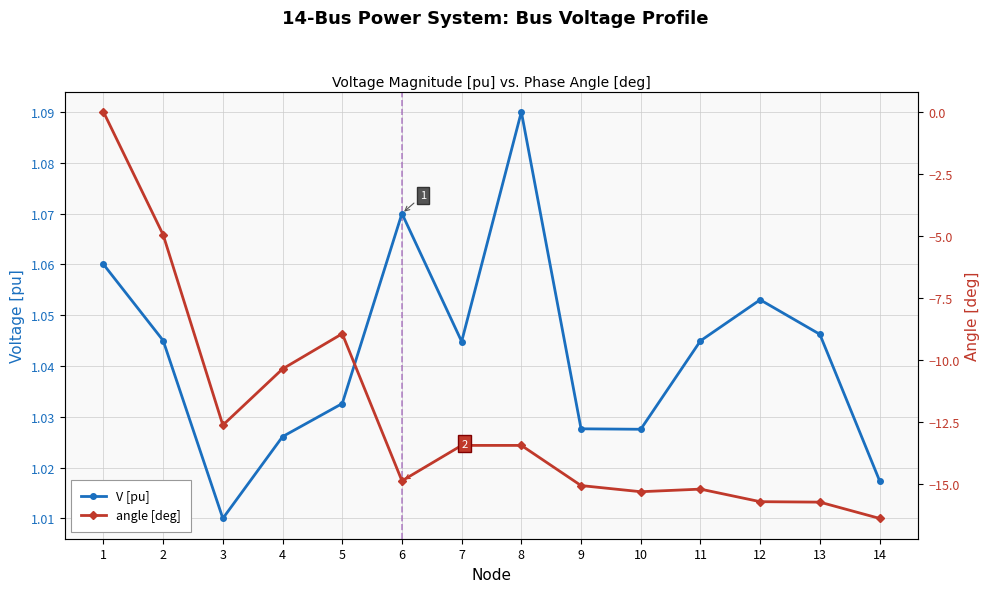

What is the difference between the second highest and second lowest values in the angle [deg] series?

10.8